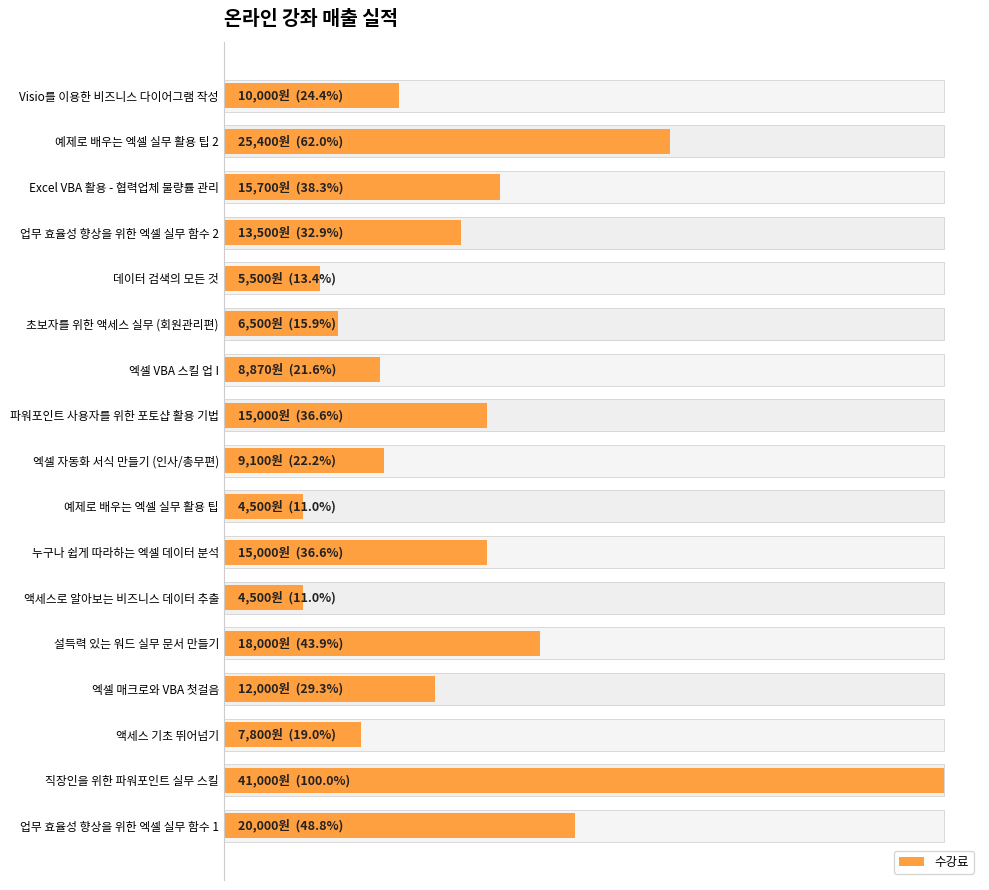

Count the number of categories in the chart.

17